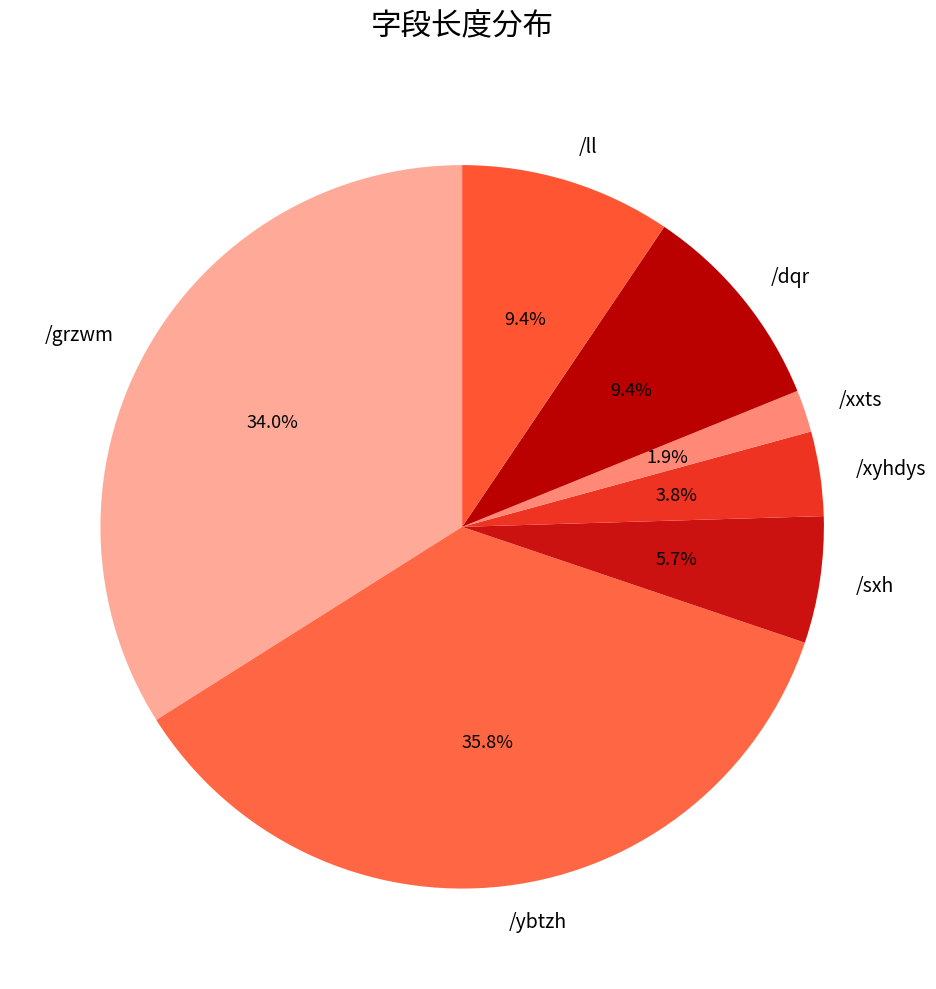

Is it true that /xxts is 8% of the pie?

False